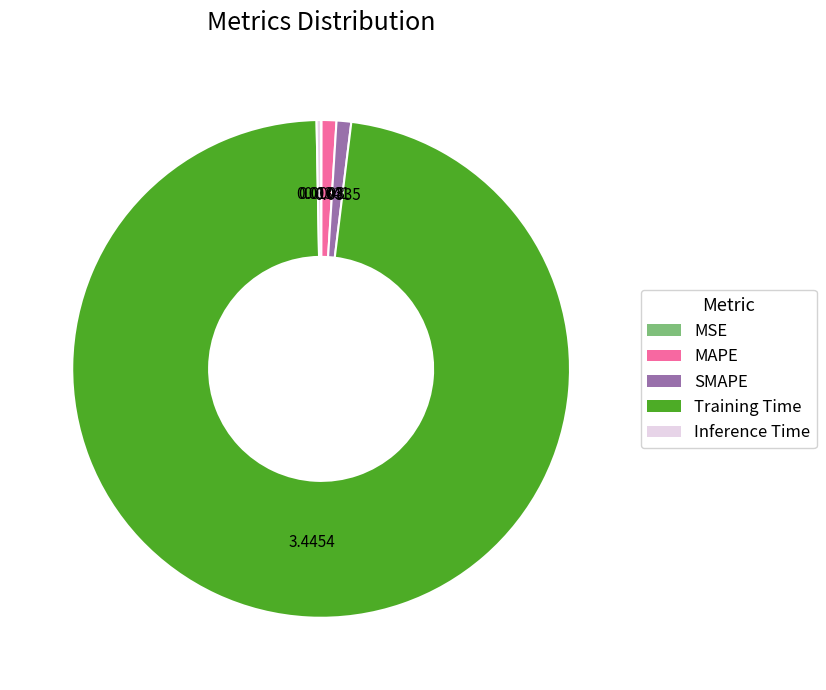

Which slice is the largest?

Training Time